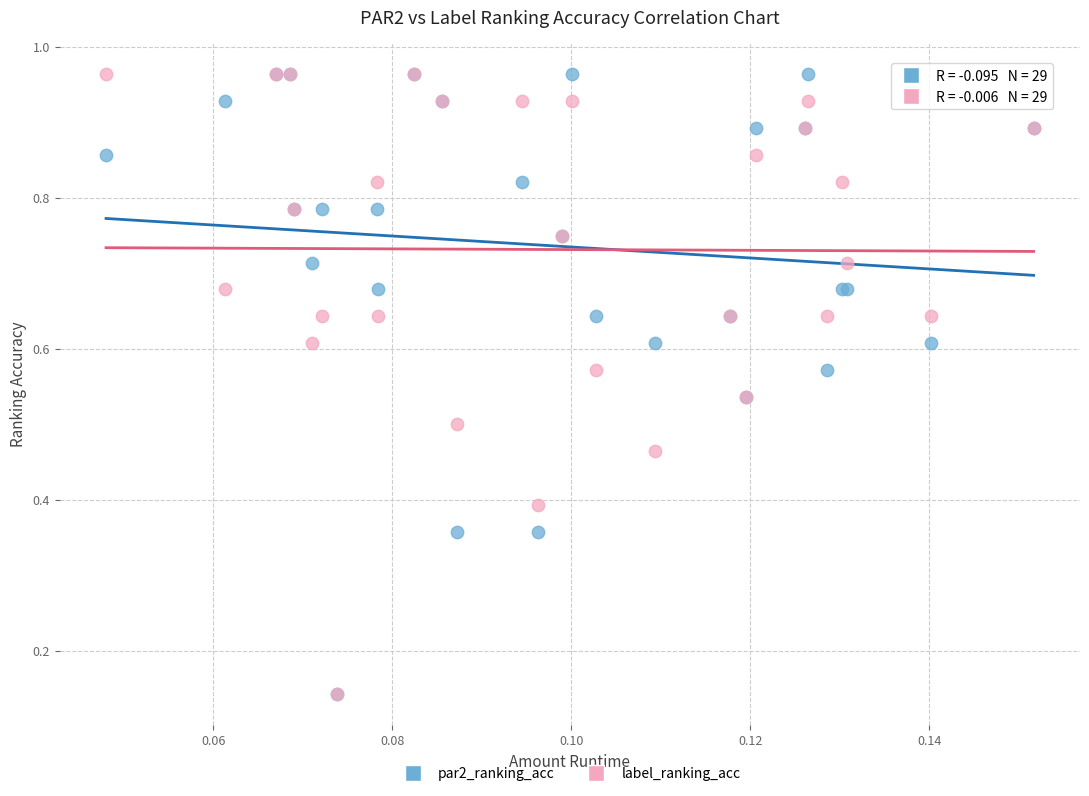

What are all the series names shown in the legend?

par2_ranking_acc, label_ranking_acc